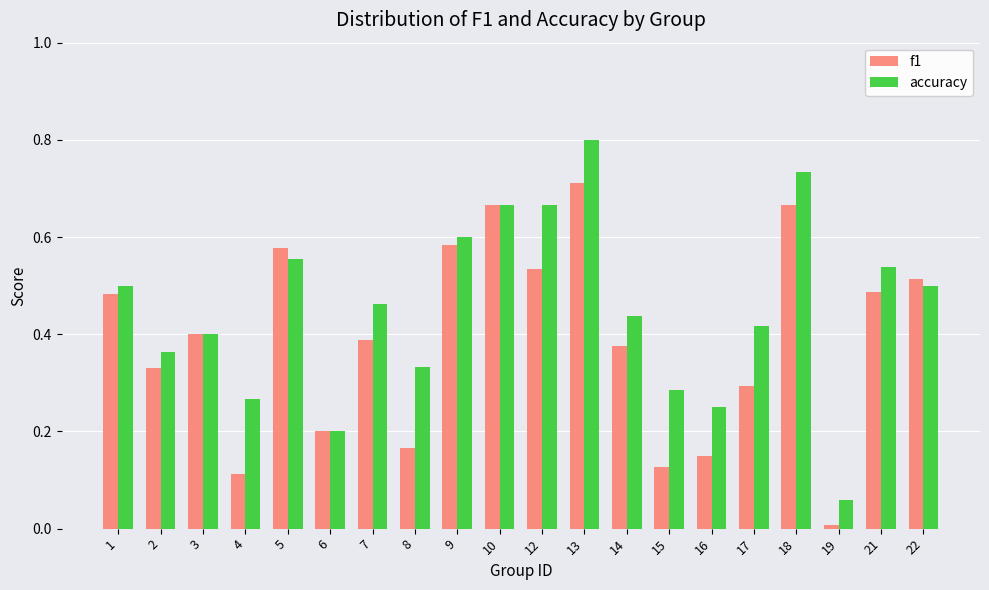

At which category does the chart reach its peak across all series?

13